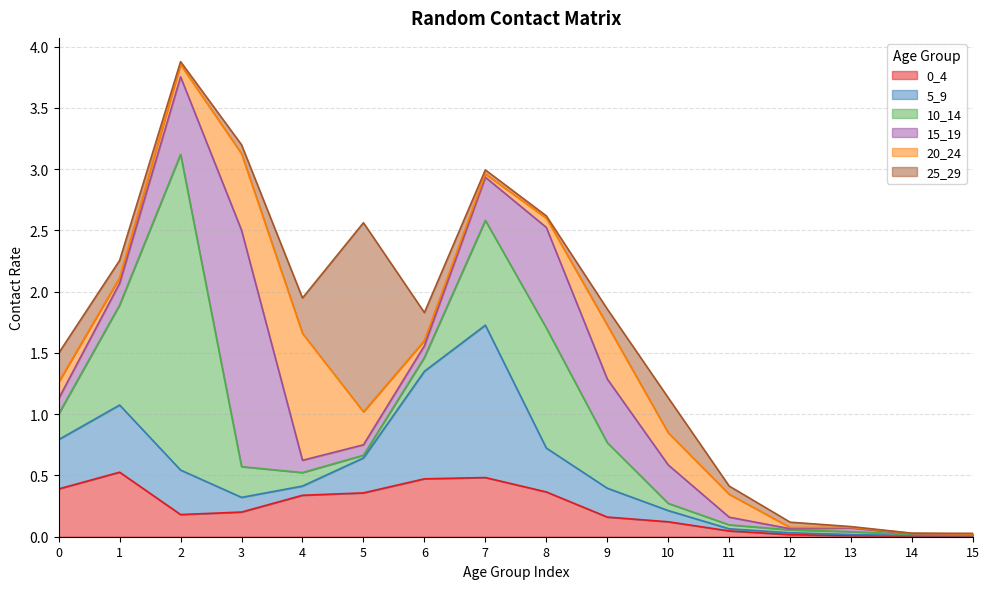

List the series in order of their peak value, lowest first.

0_4, 20_24, 5_9, 25_29, 15_19, 10_14